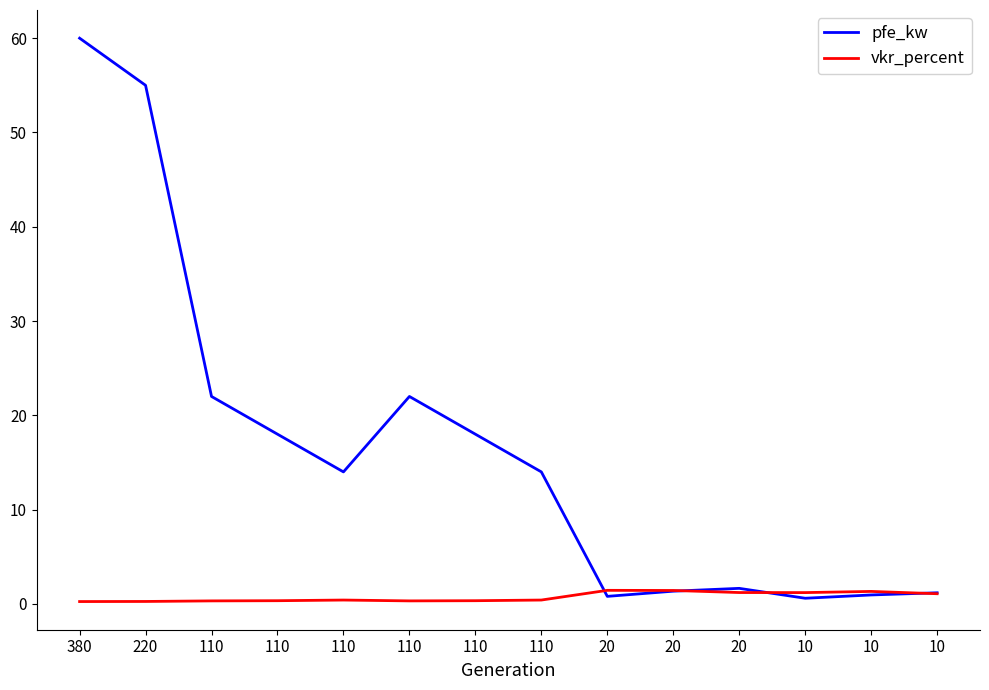

What is the difference between the maximum and minimum values in the pfe_kw series?

59.4